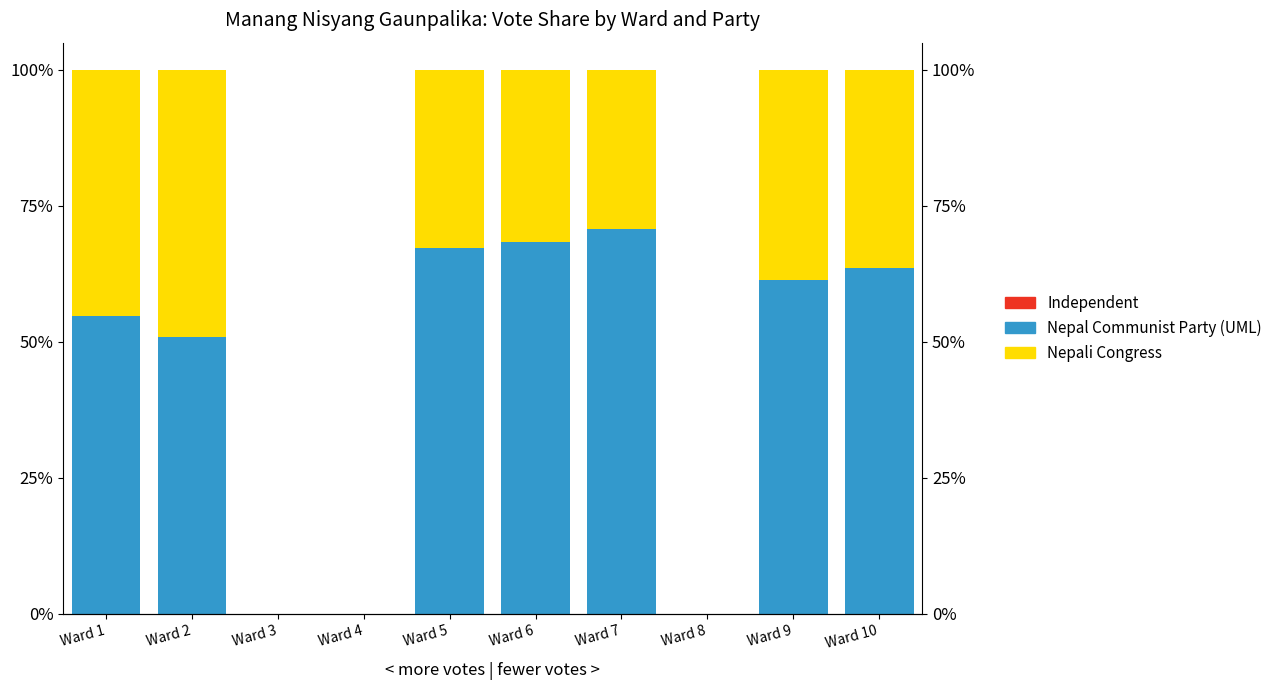

True or false: Nepali Congress has a value of 54.5 at Ward 5.

False